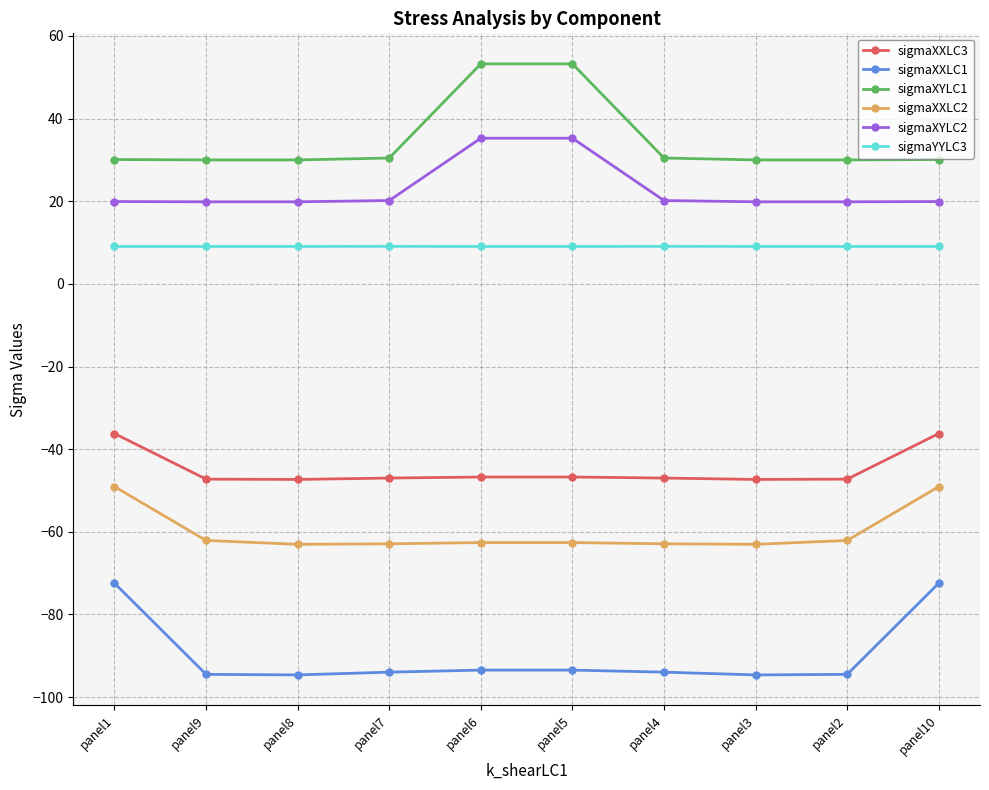

What is the maximum value for sigmaXYLC2?

35.3